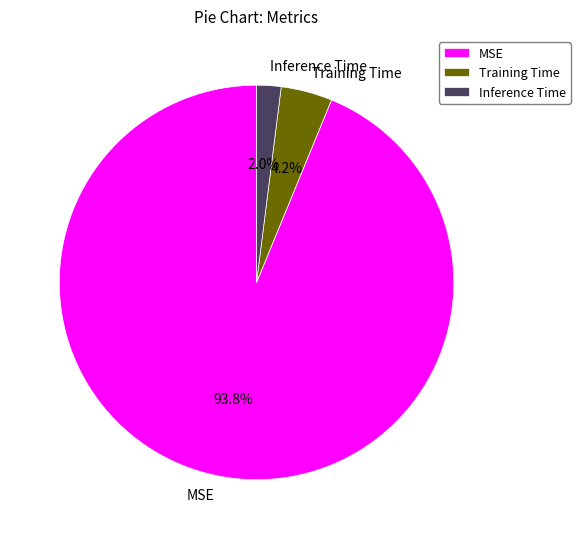

To the nearest percent, what is the combined percentage of Inference Time and MSE?

96%